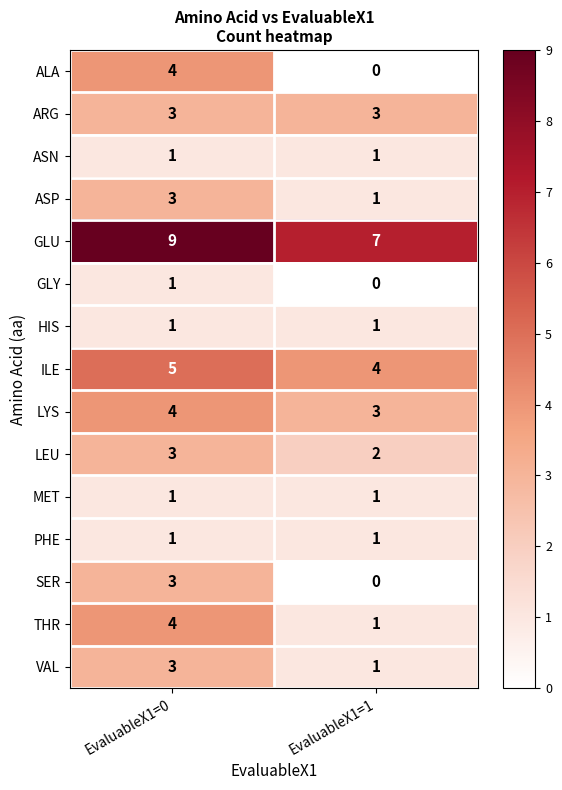

What is the greatest value displayed?

9